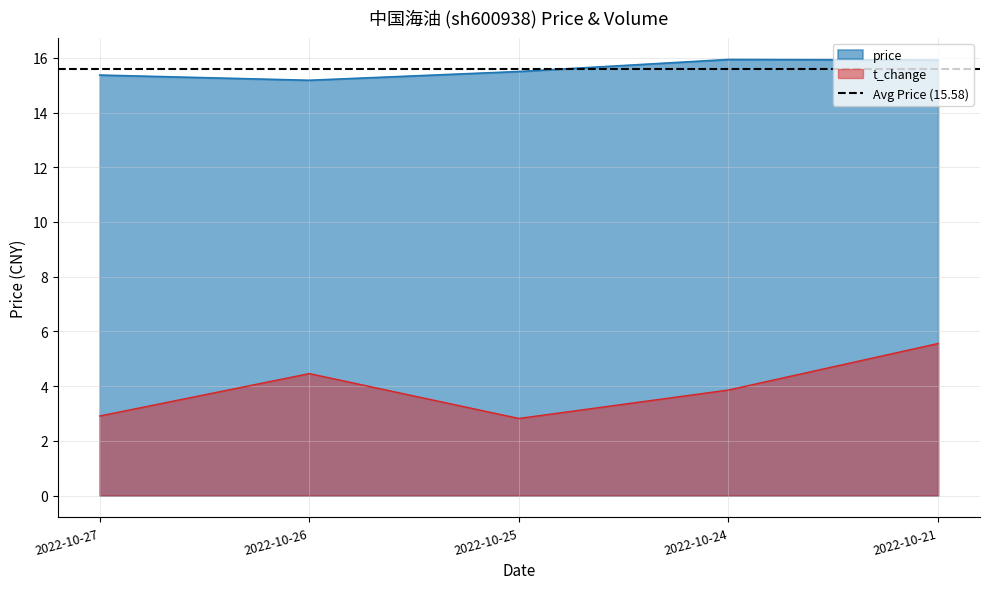

What is the spread (max minus min) of values at 2022-10-21?

10.4